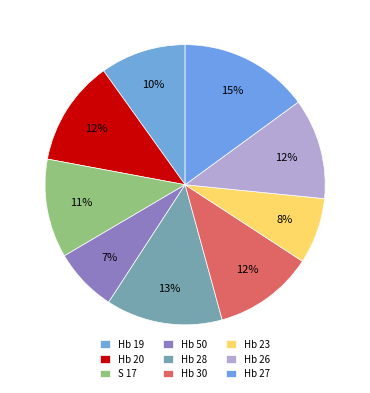

How many slices are in this pie chart?

9